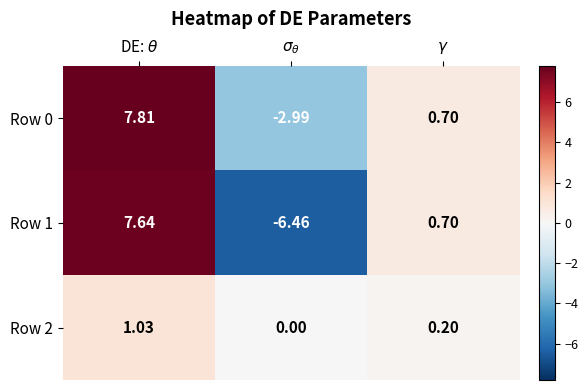

How many distinct data groups are displayed?

3